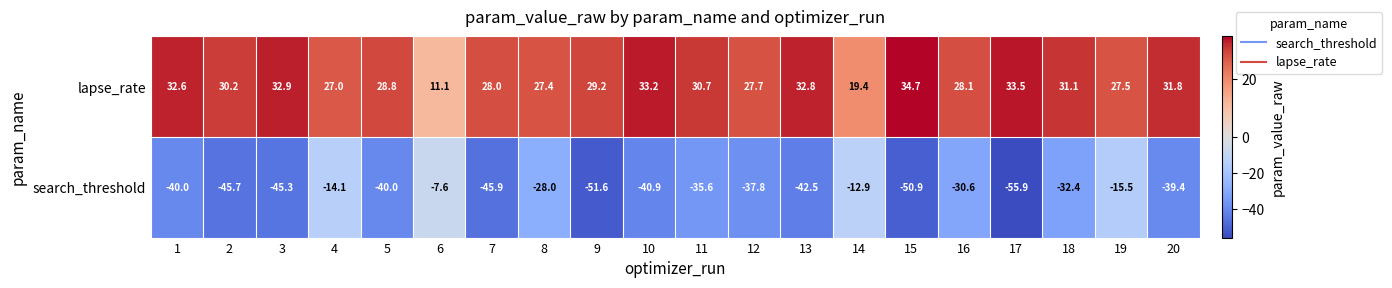

List the series in order of their peak value, highest first.

lapse_rate, search_threshold